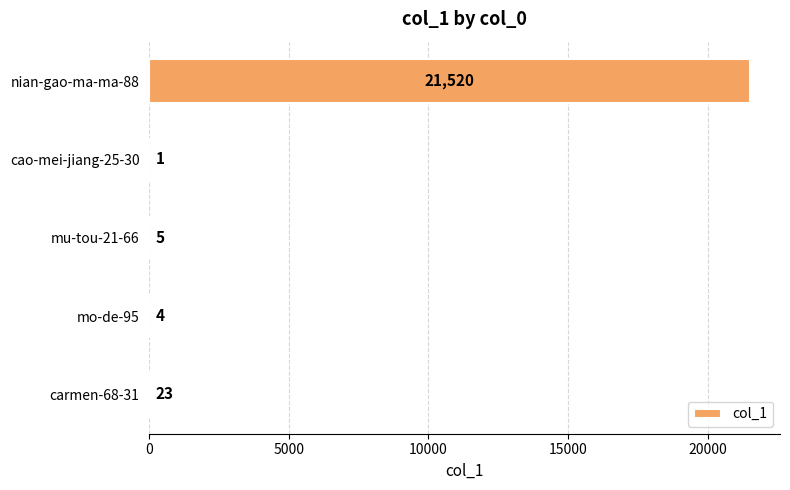

True or false: the data shows 4 at mo-de-95.

True